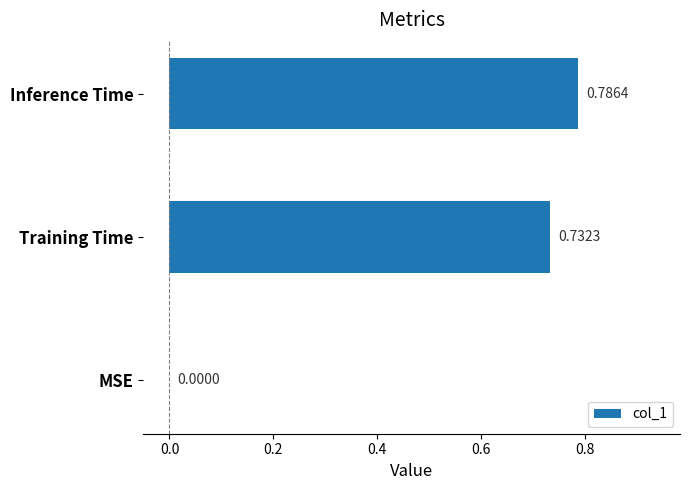

Which label corresponds to the largest value in the chart?

Inference Time